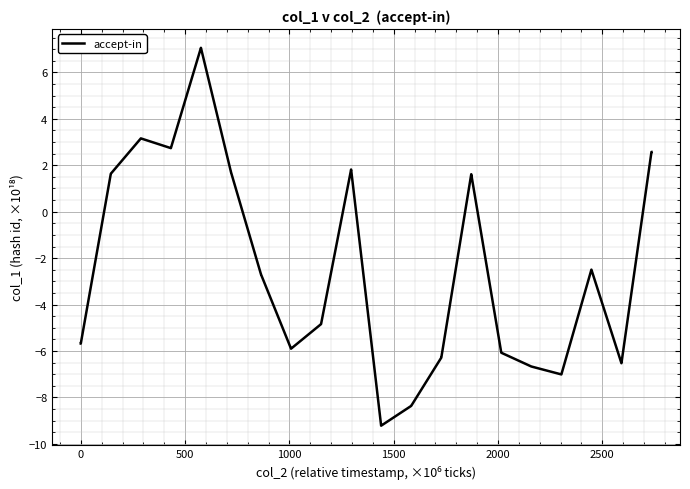

How many series are shown in this chart?

1